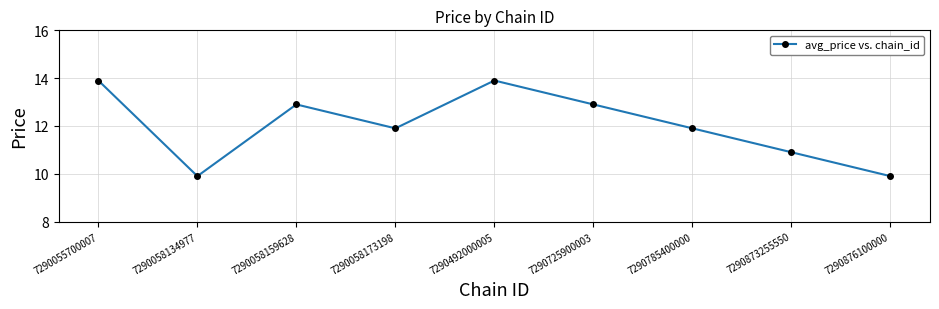

Is it true that the value at 7290058159628 is 12.9?

True